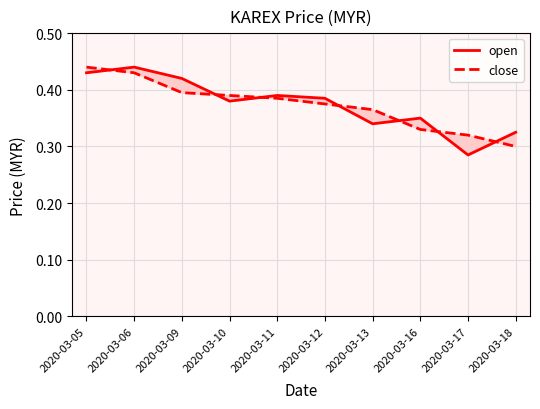

Which has a higher value, 2020-03-05 or 2020-03-17?

2020-03-05